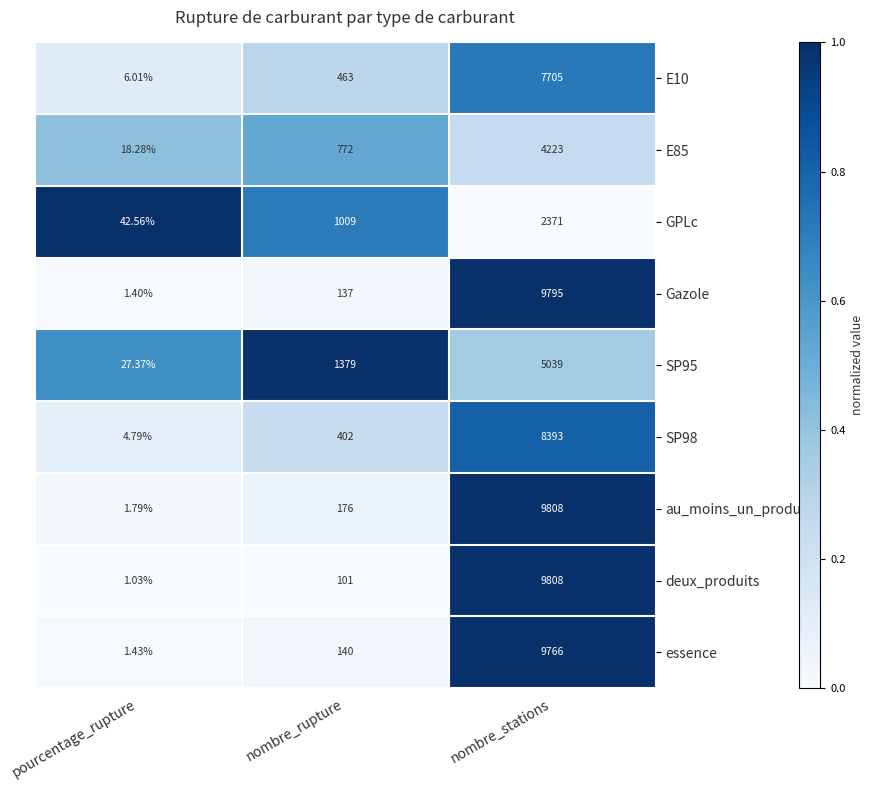

Which category has the lowest value across all series?

pourcentage_rupture